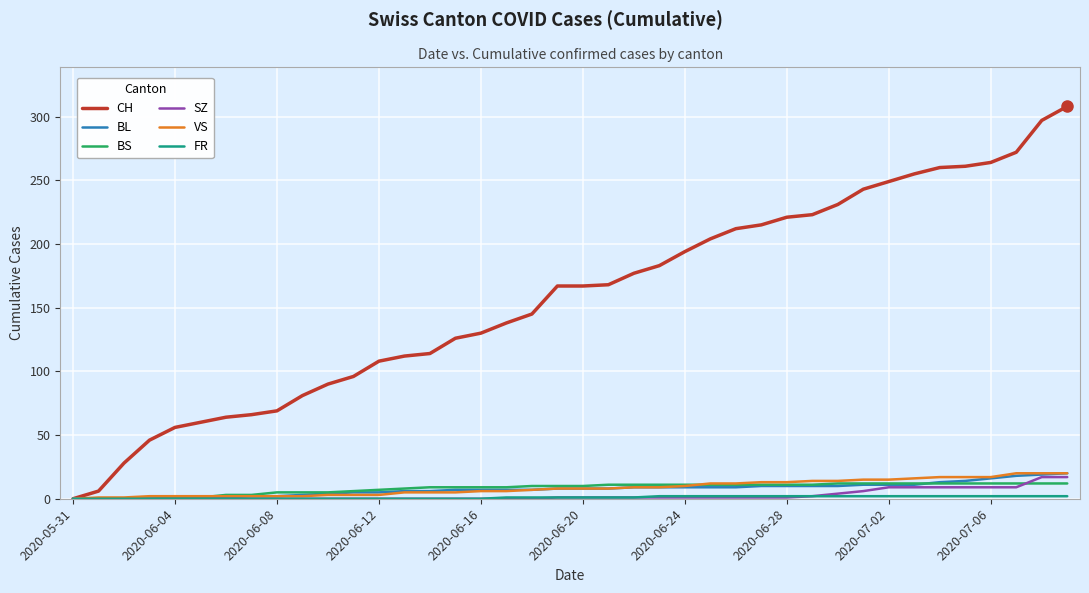

What is the highest value of the SZ series?

17